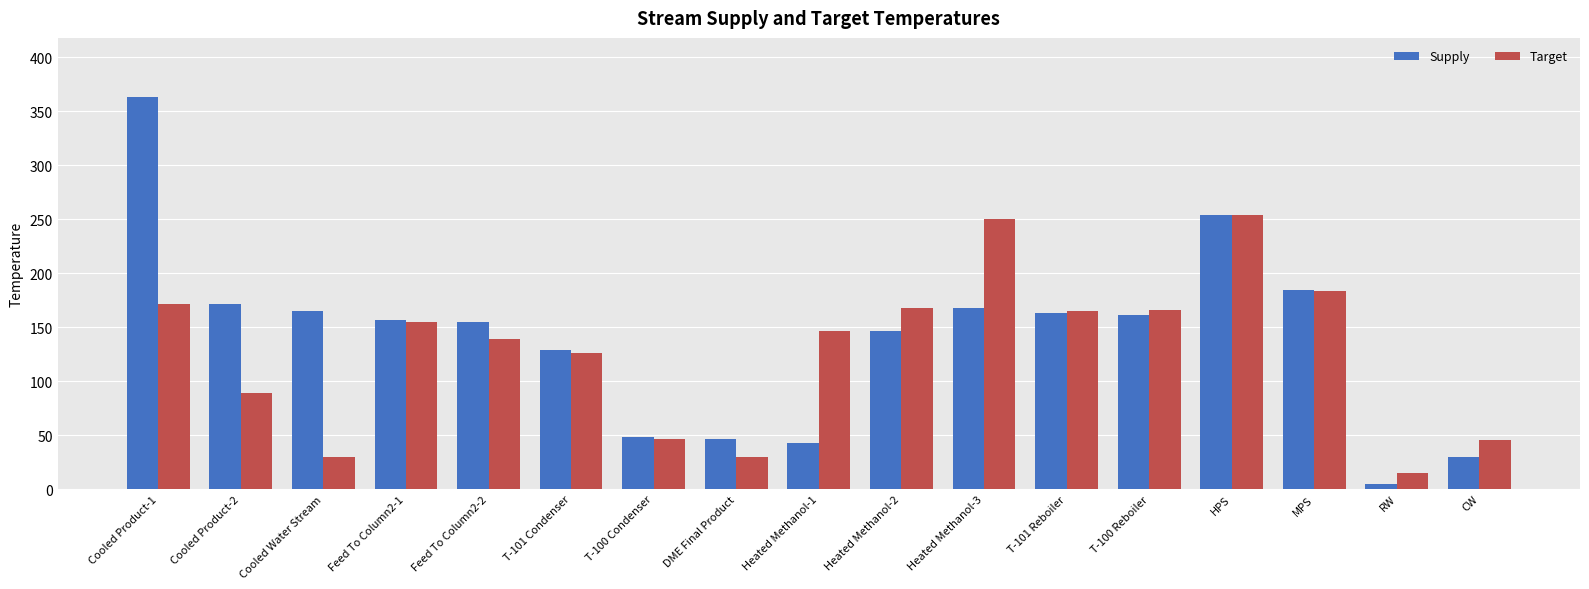

The value of Supply at Cooled Water Stream is 165.3. True or false?

True